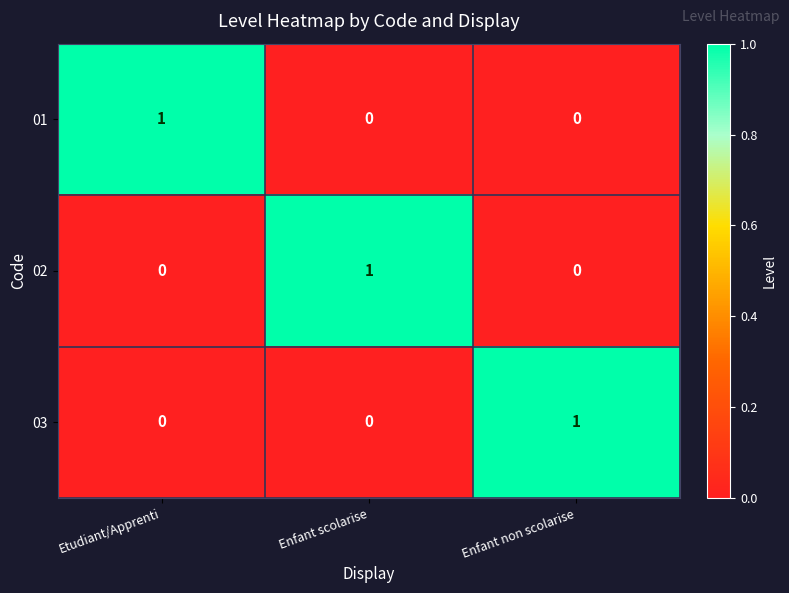

How many data points does each series have?

3